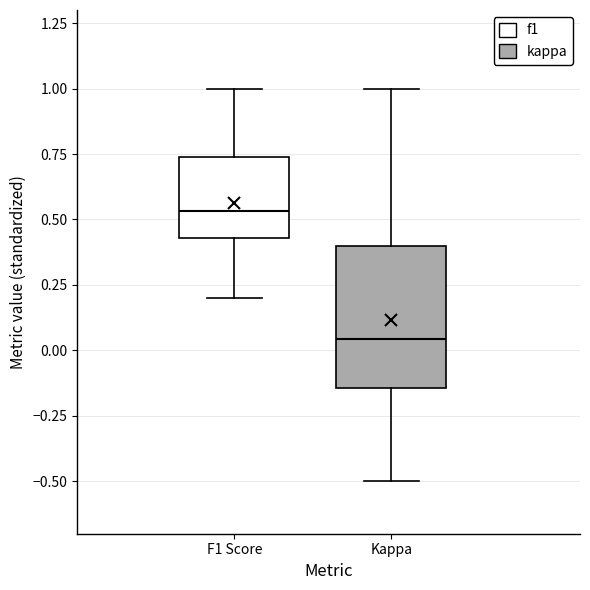

Where does the upper whisker of the box for F1 Score end on the y-axis? The values are not printed on the chart, so give them approximately, as read against the axis.

1.00